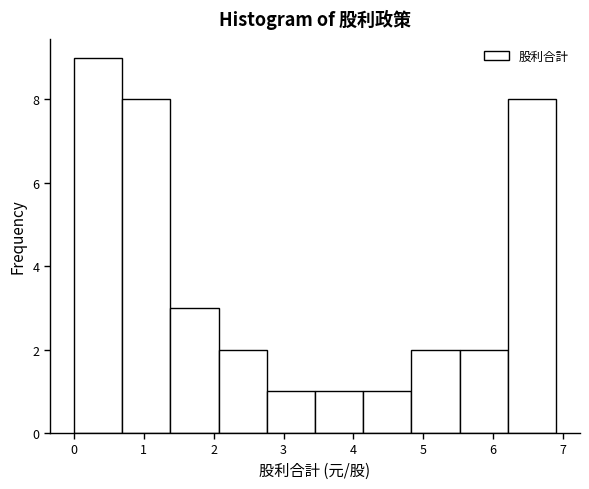

Over which range of the x-axis is the bar tallest?

0.00 to 0.69